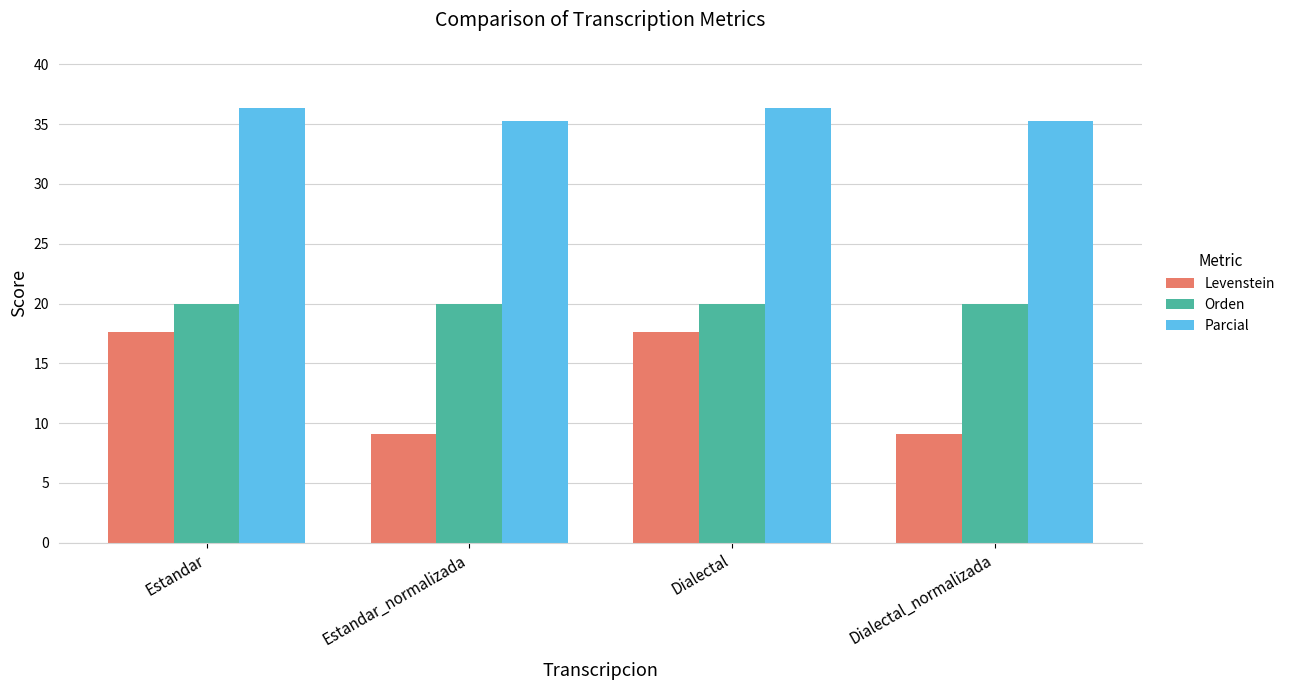

How many values in the Parcial series exceed 36?

2